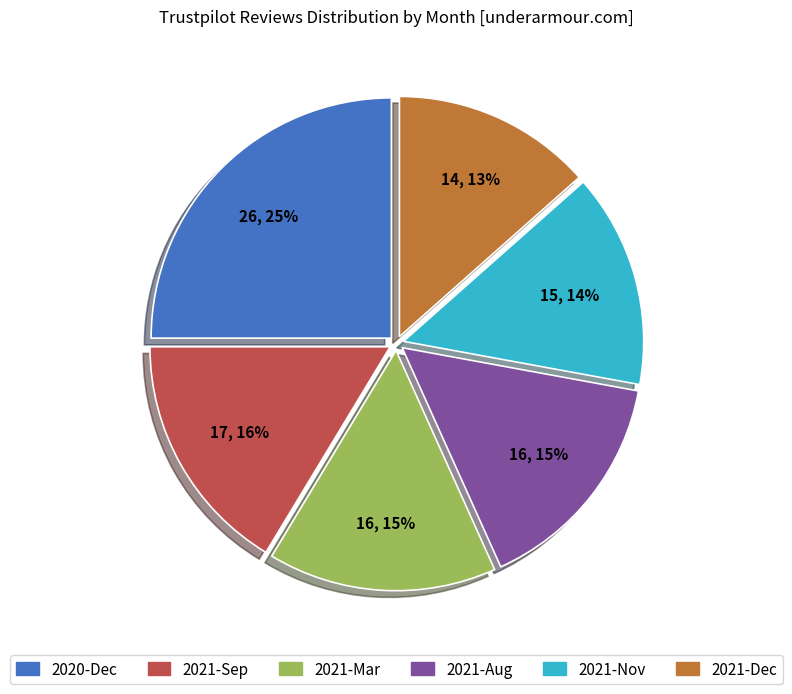

To the nearest percent, what is the difference between the largest and smallest slice percentages?

12%